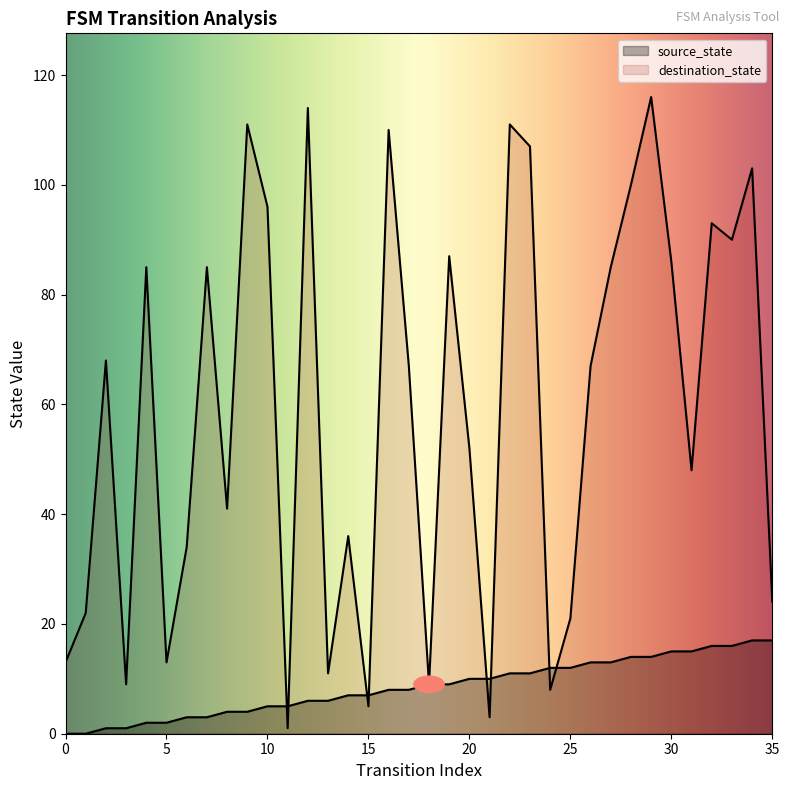

Is the value of source_state at 13 greater than the value of destination_state at 12?

No